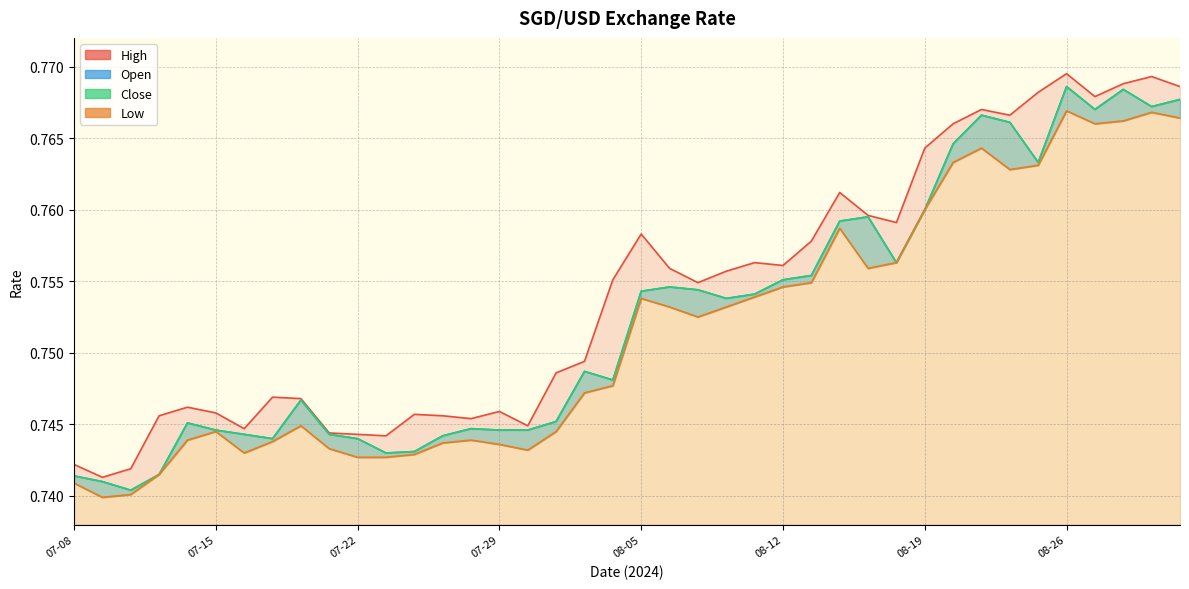

List the series in order of their peak value, highest first.

High, Open, Close, Low